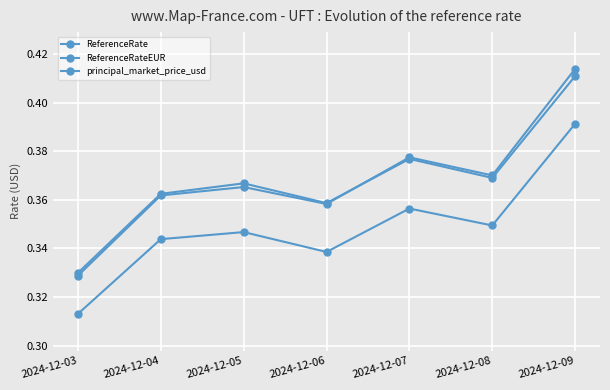

How many times do principal_market_price_usd and ReferenceRate cross each other?

1